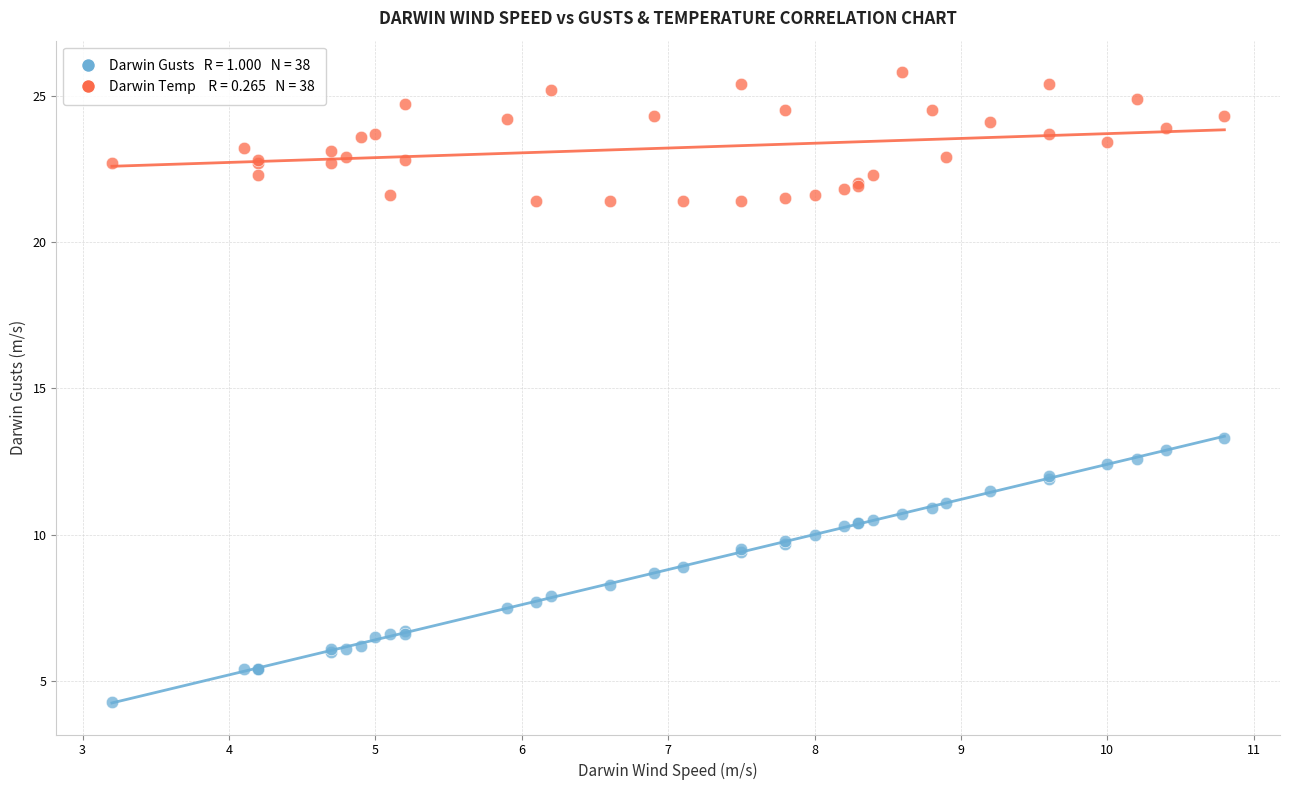

Across all series, what Y value is closest to 15?

13.3